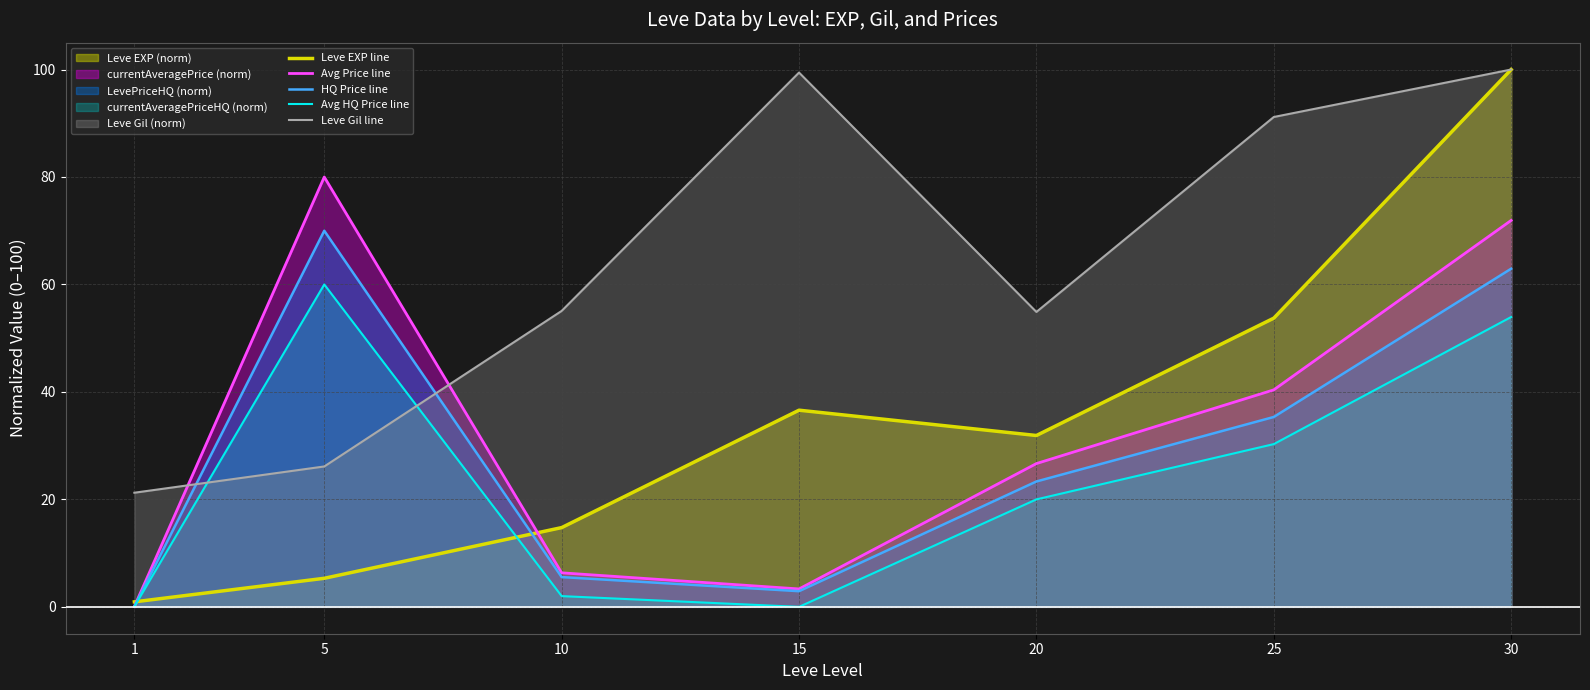

What is the approximate value of Avg Price line at 5?

80.0